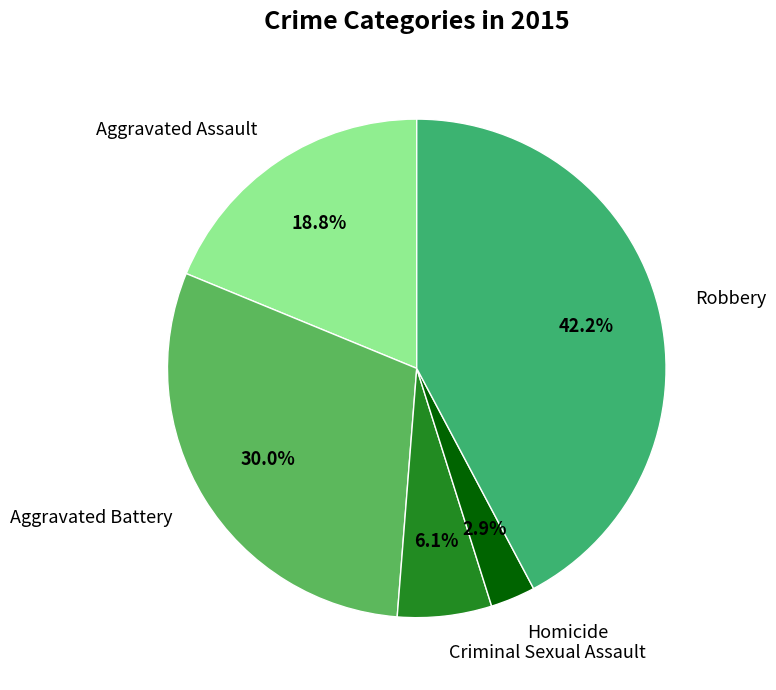

Is there a majority slice in this chart?

No